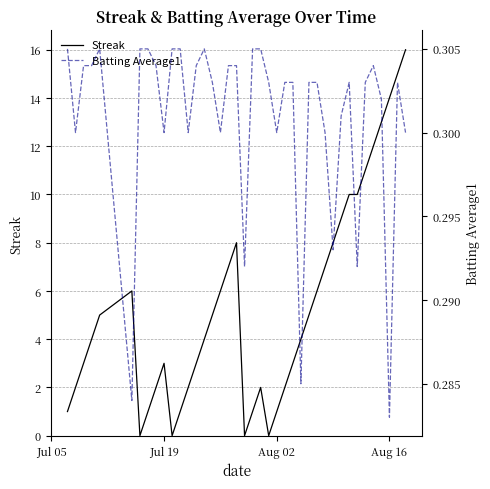

At how many categories does at least one series exceed 4?

19